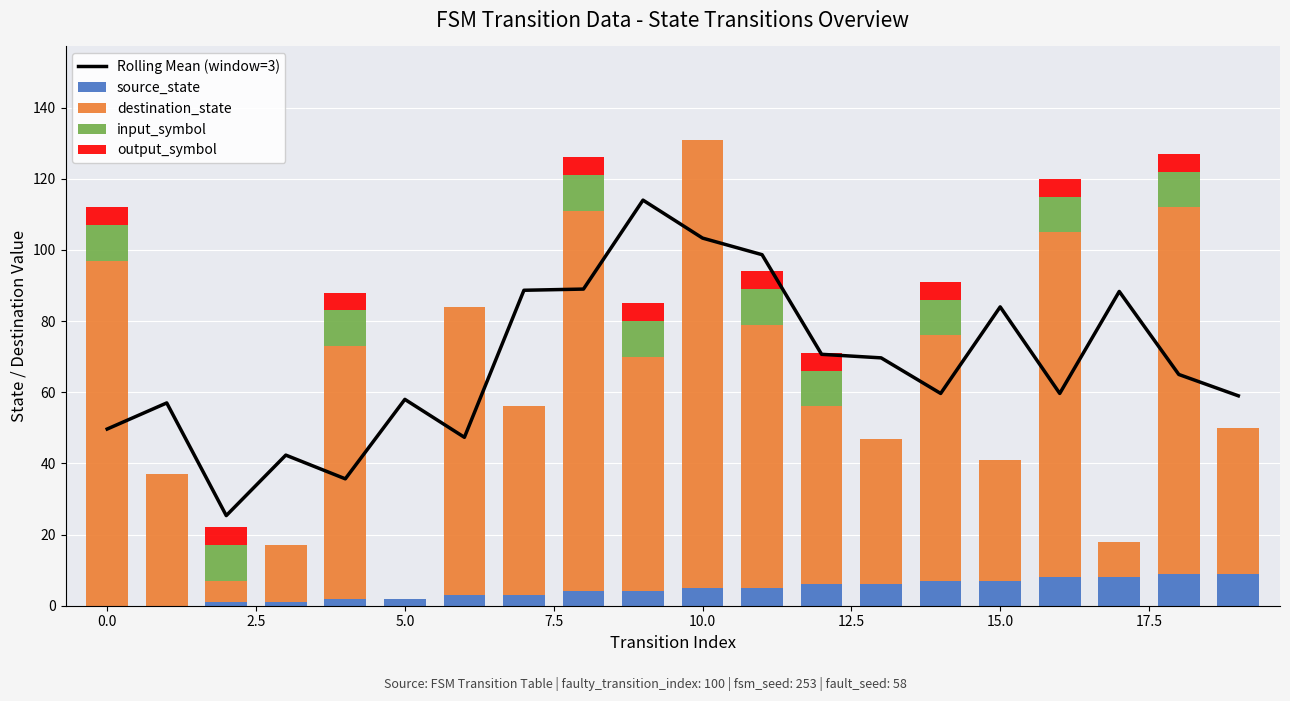

Which category has the highest value across all series?

10